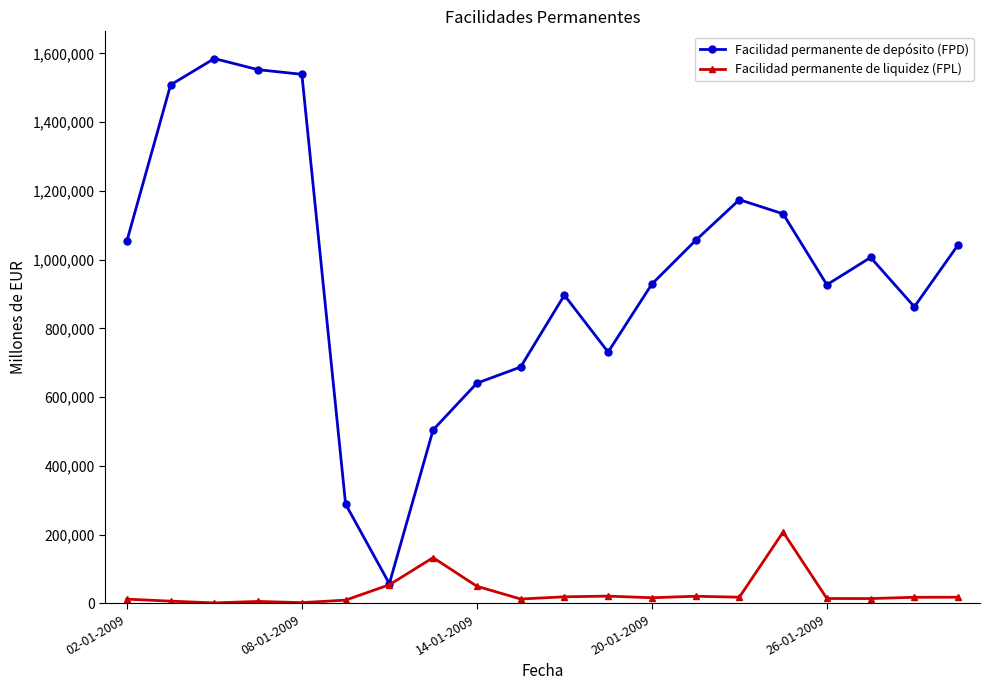

Which series has the largest total across all categories?

Facilidad permanente de depósito (FPD)